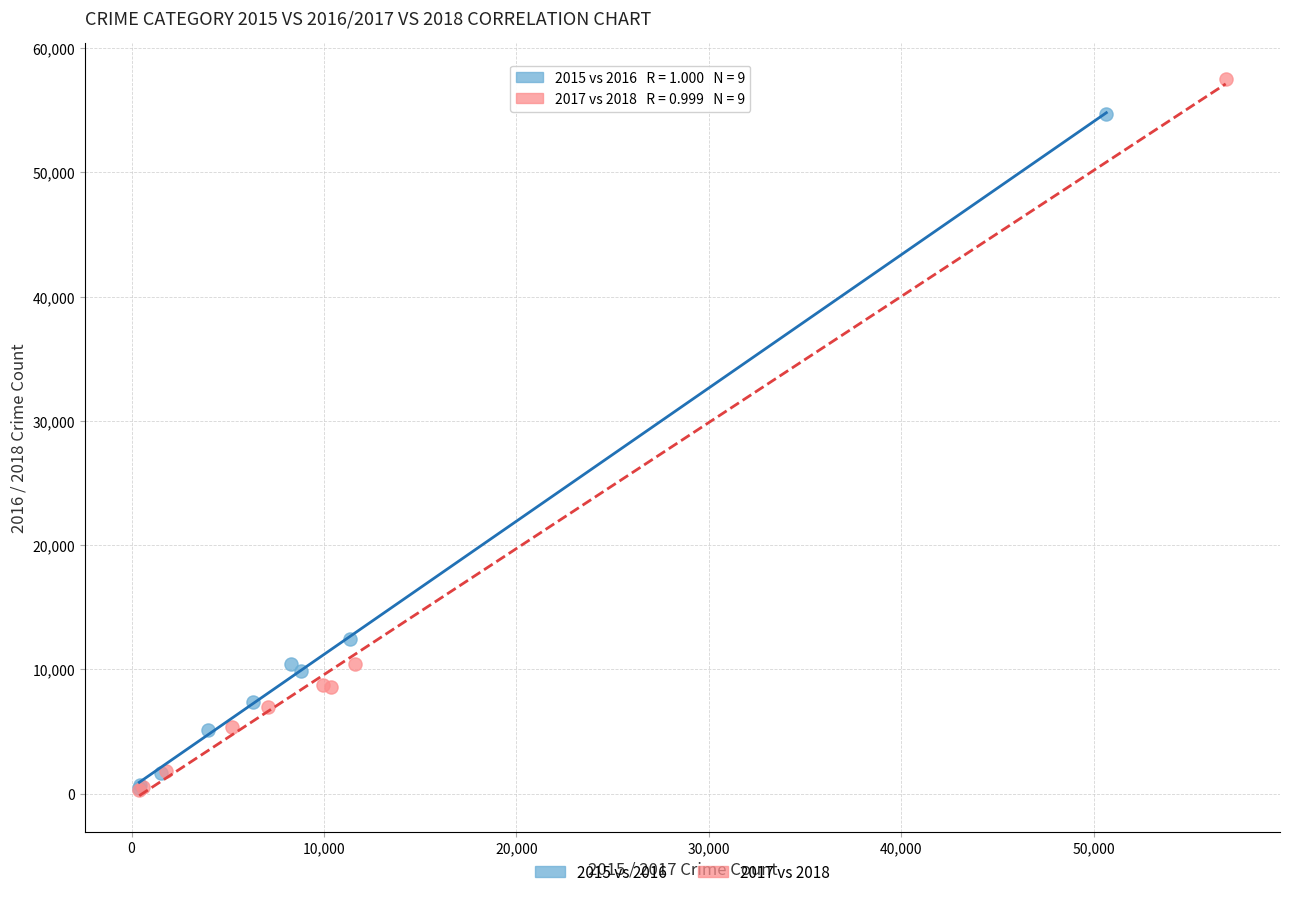

What are all the series names shown in the legend?

2015 vs 2016, 2017 vs 2018